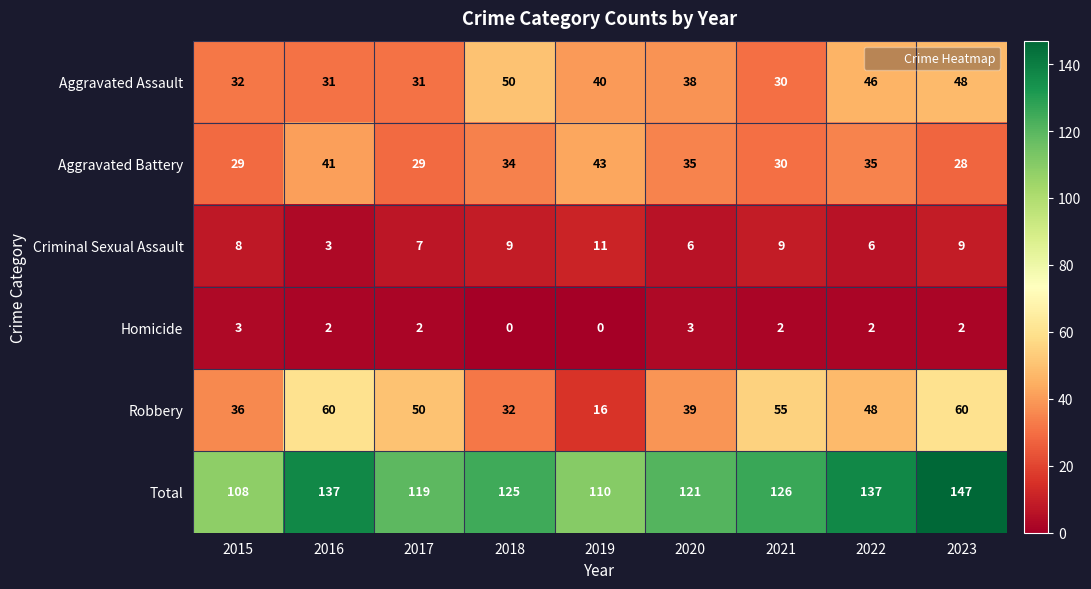

The value of Aggravated Assault at 2019 is 40. True or false?

True